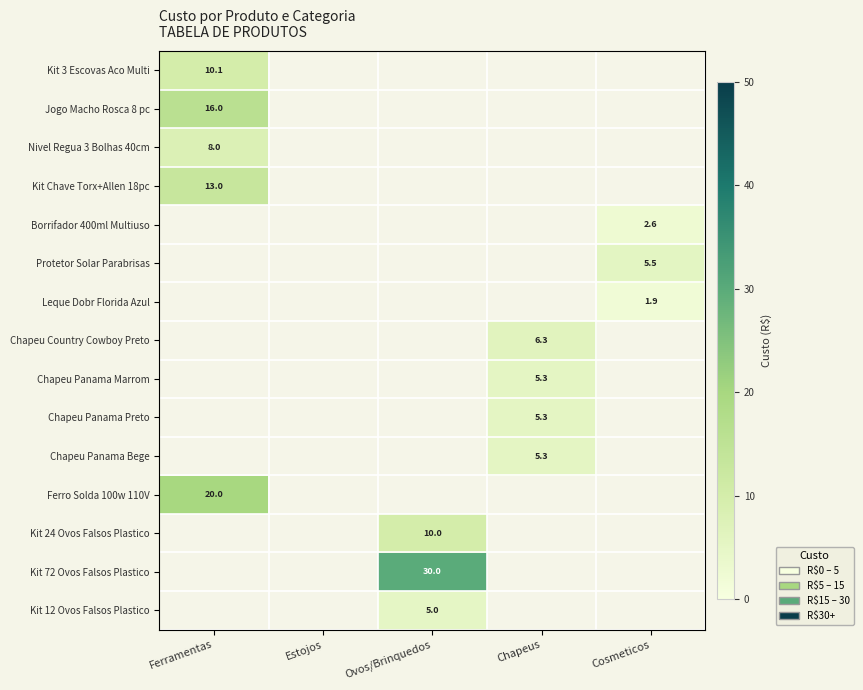

At how many categories does at least one series exceed 26?

1